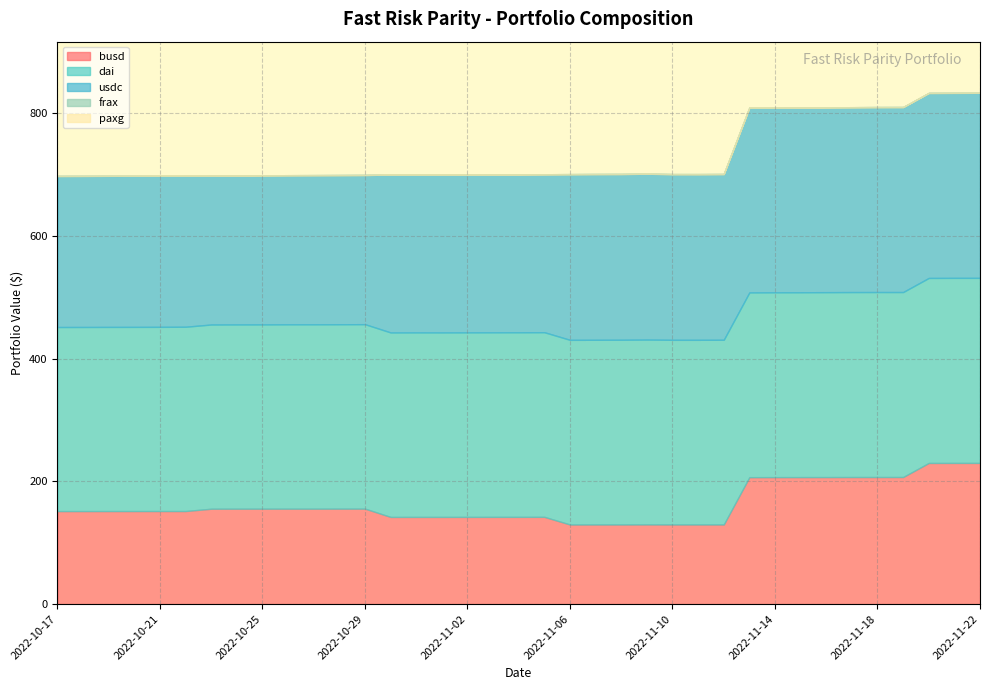

At which category does busd reach its first local peak?

2022-10-26